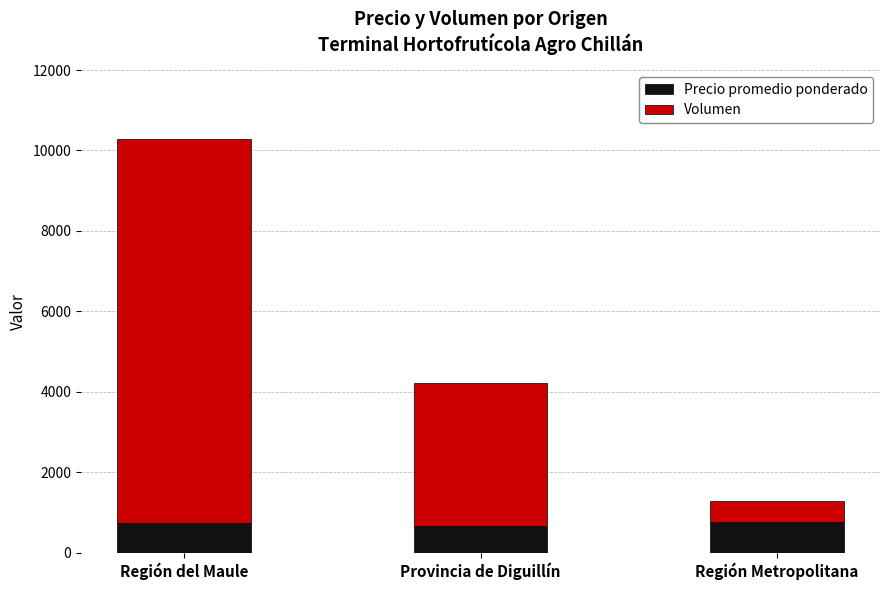

Are the bars grouped side by side (vs. stacked)?

No